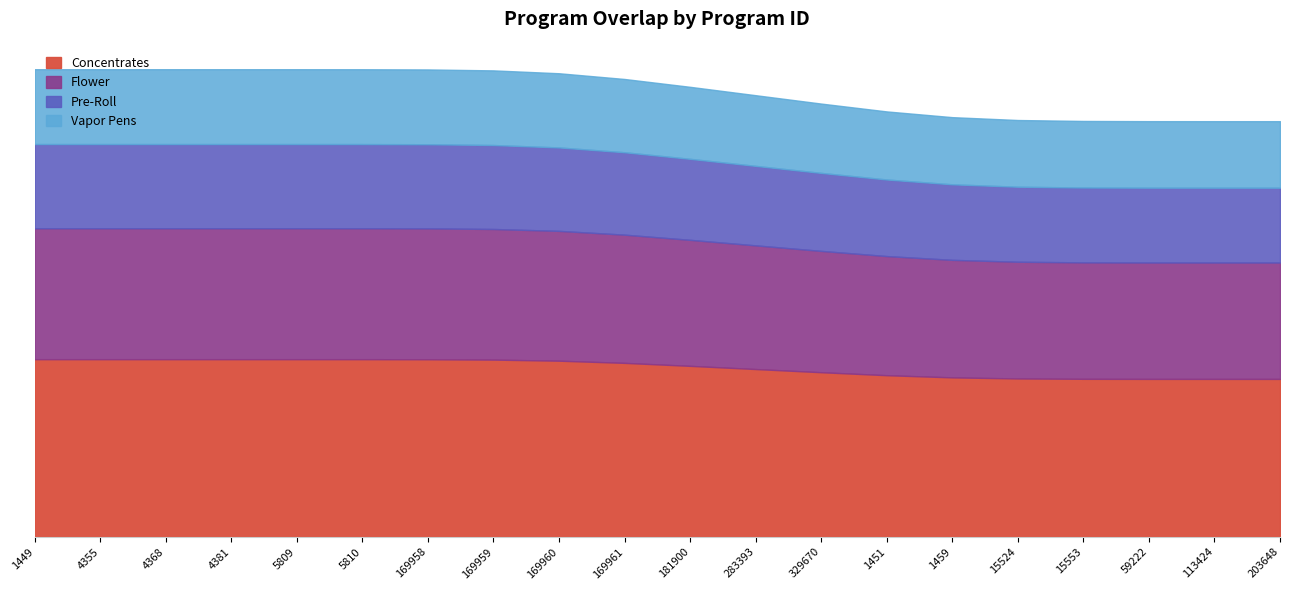

What is the change in value from 169959 to 15553?

-2